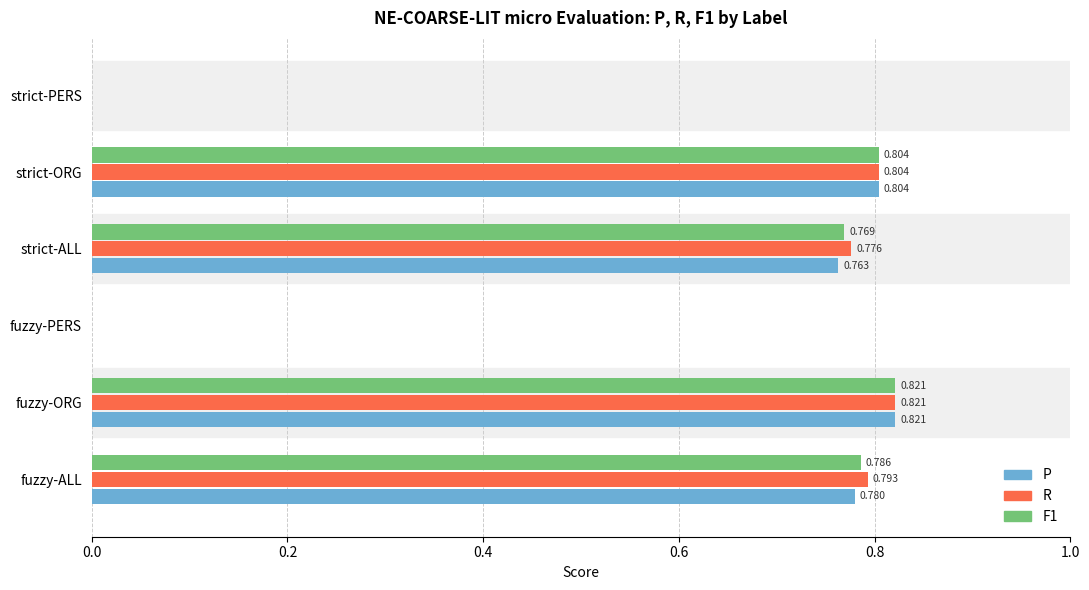

Count the R values in the range 0 to 1.

6